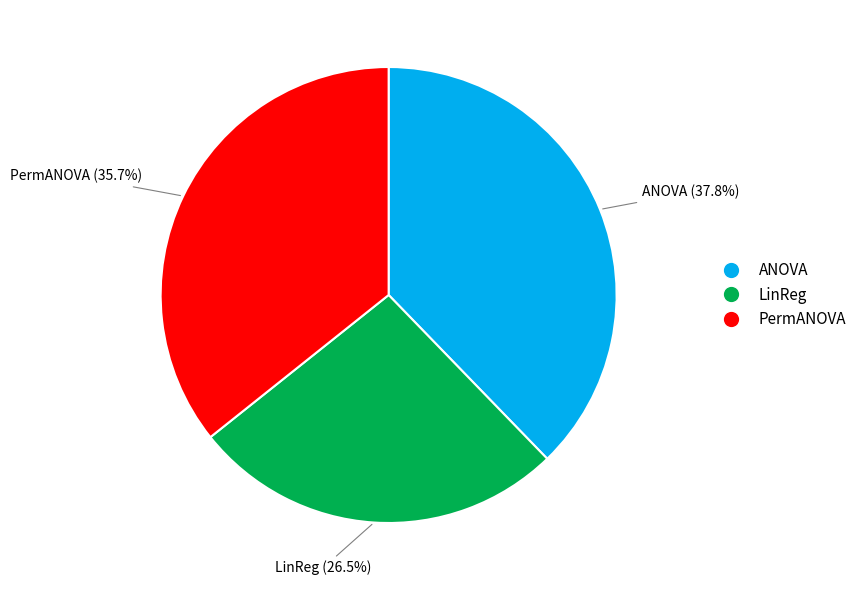

To the nearest percent, what portion does PermANOVA represent?

36%